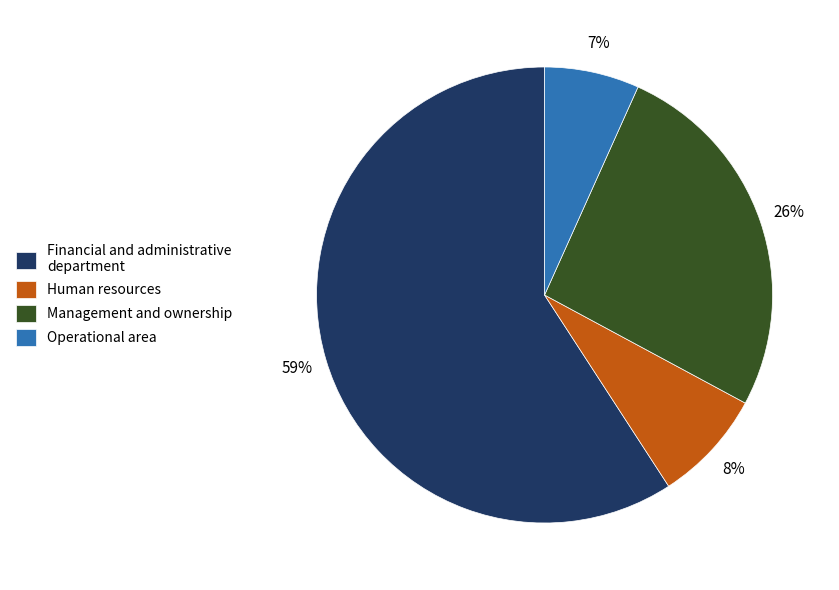

Between Operational area and Financial and administrative department, which is larger?

Financial and administrative department